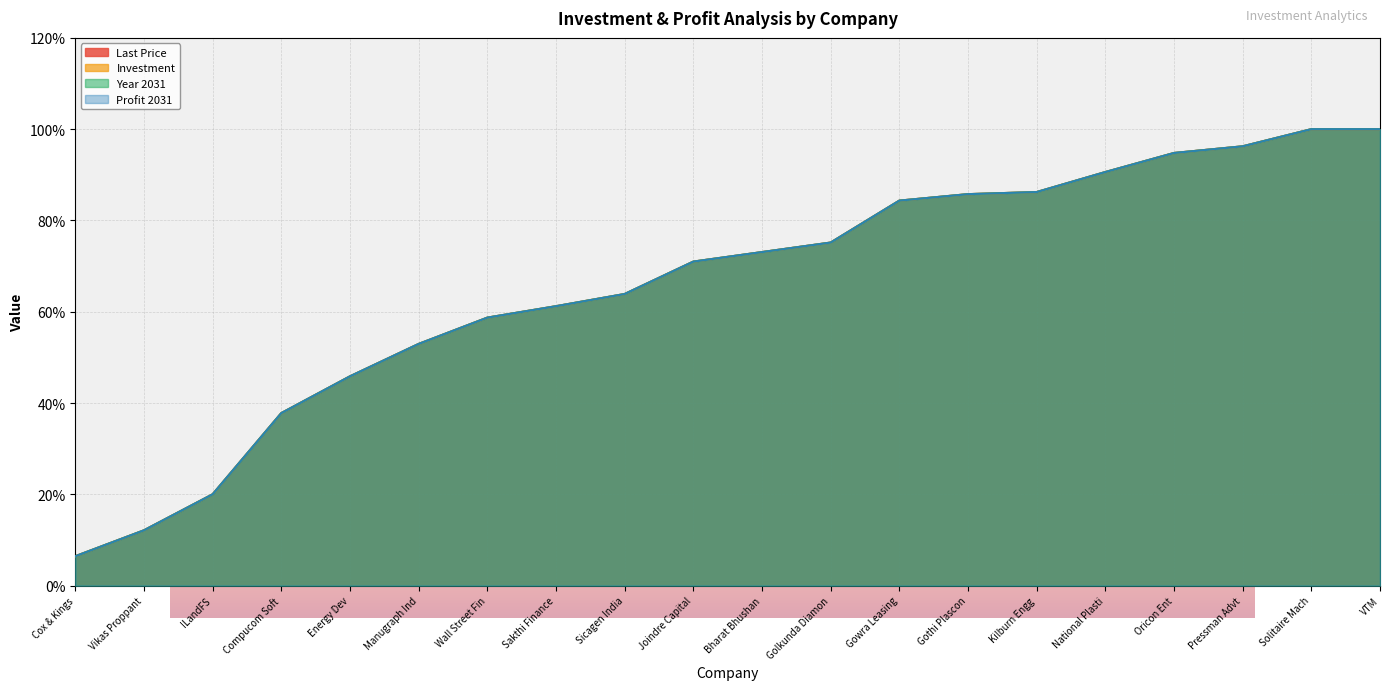

Reading left to right, what are all the values shown in this chart?

Last Price: 6.4	12.1	20.0	37.8	45.8	52.9	58.7	61.2	63.9	71.0	73.1	75.2	84.3	85.8	86.2	90.6	94.8	96.2	100.0	100.0
Investment: 6.4	12.1	20.0	37.8	45.8	52.9	58.7	61.2	63.9	71.0	73.1	75.2	84.3	85.8	86.2	90.6	94.8	96.2	100.0	100.0
Year 2031: 6.4	12.1	20.0	37.8	45.8	52.9	58.7	61.2	63.9	71.0	73.1	75.2	84.3	85.8	86.2	90.6	94.8	96.2	100.0	100.0
Profit 2031: 6.4	12.1	20.0	37.8	45.8	52.9	58.7	61.2	63.9	71.0	73.1	75.2	84.3	85.8	86.2	90.6	94.8	96.2	100.0	100.0